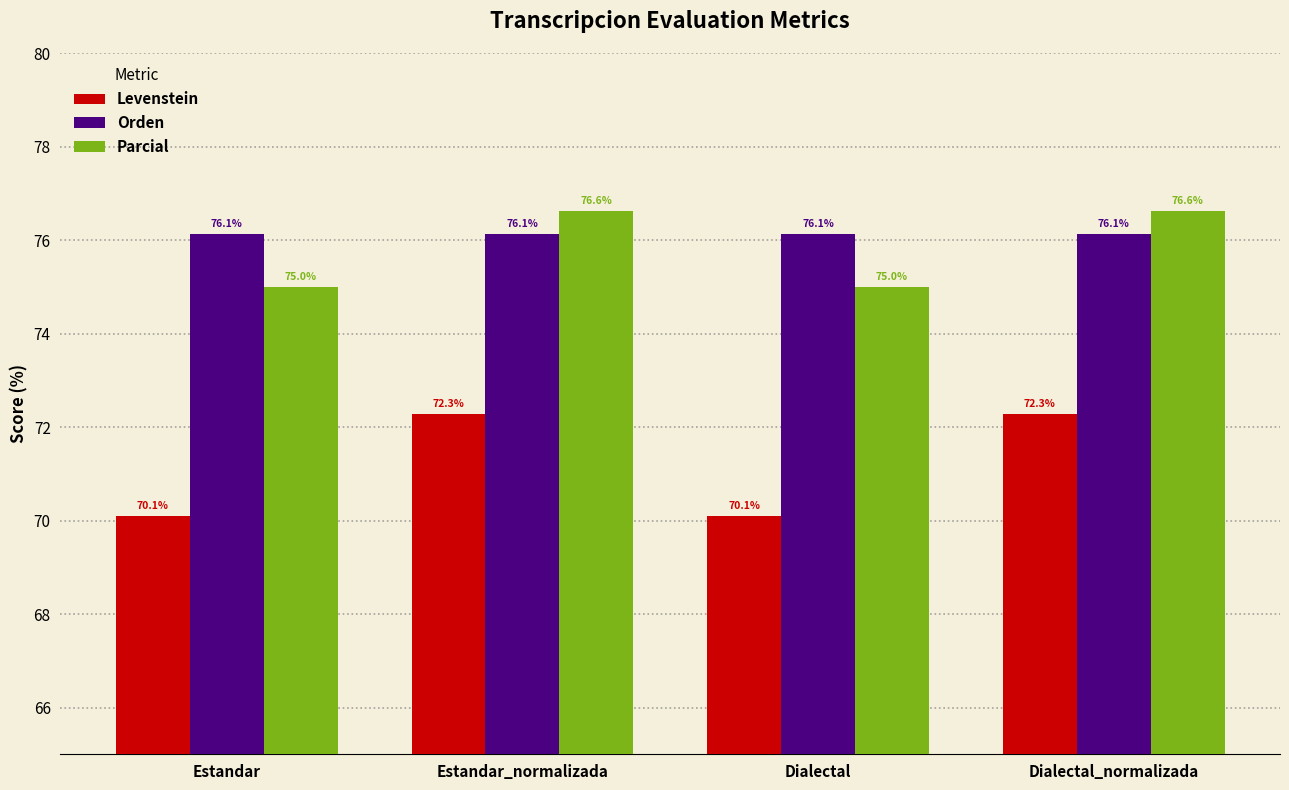

What value does the Orden series have at Estandar?

76.1